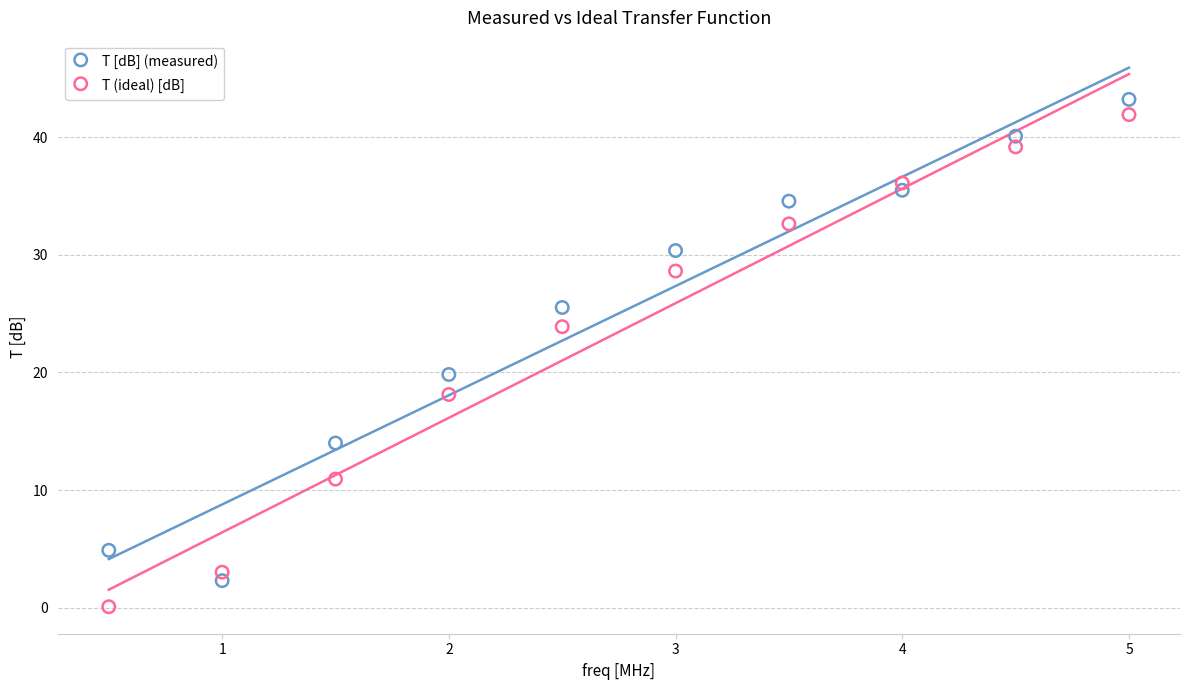

Which series contains the lowest Y value?

T (ideal) [dB]